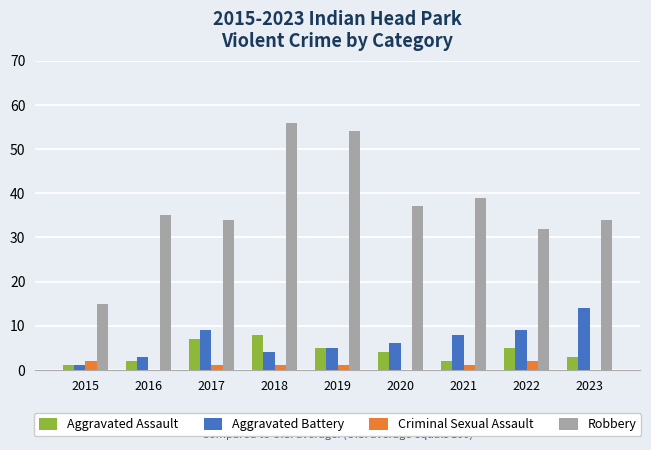

Reading left to right, list all the values displayed in this chart.

Aggravated Assault: 2015=1	2016=2	2017=7	2018=8	2019=5	2020=4	2021=2	2022=5	2023=3
Aggravated Battery: 2015=1	2016=3	2017=9	2018=4	2019=5	2020=6	2021=8	2022=9	2023=14
Criminal Sexual Assault: 2015=2	2016=0	2017=1	2018=1	2019=1	2020=0	2021=1	2022=2	2023=0
Robbery: 2015=15	2016=35	2017=34	2018=56	2019=54	2020=37	2021=39	2022=32	2023=34